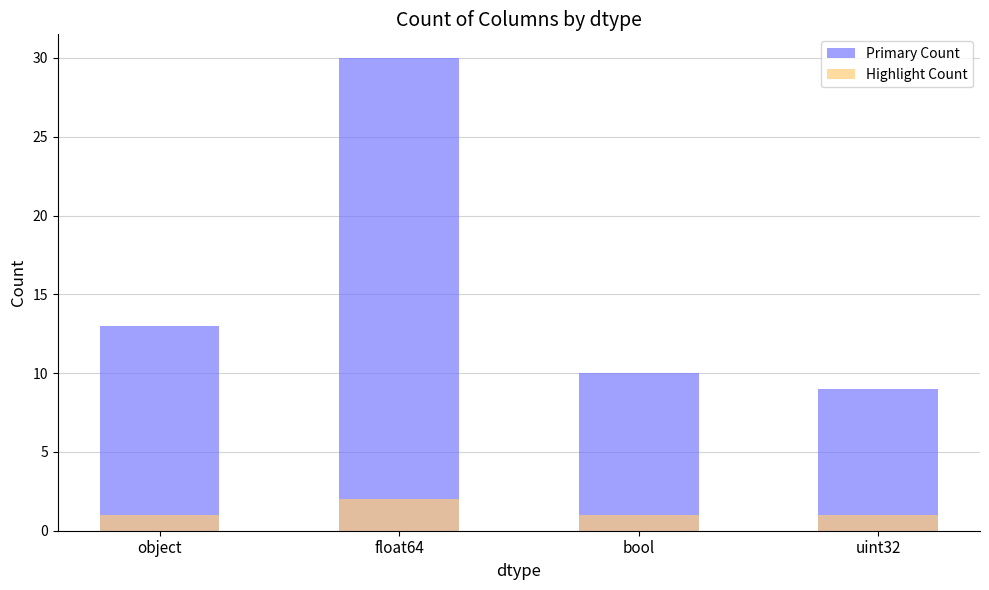

Where is Highlight Count nearest to the value 1?

object